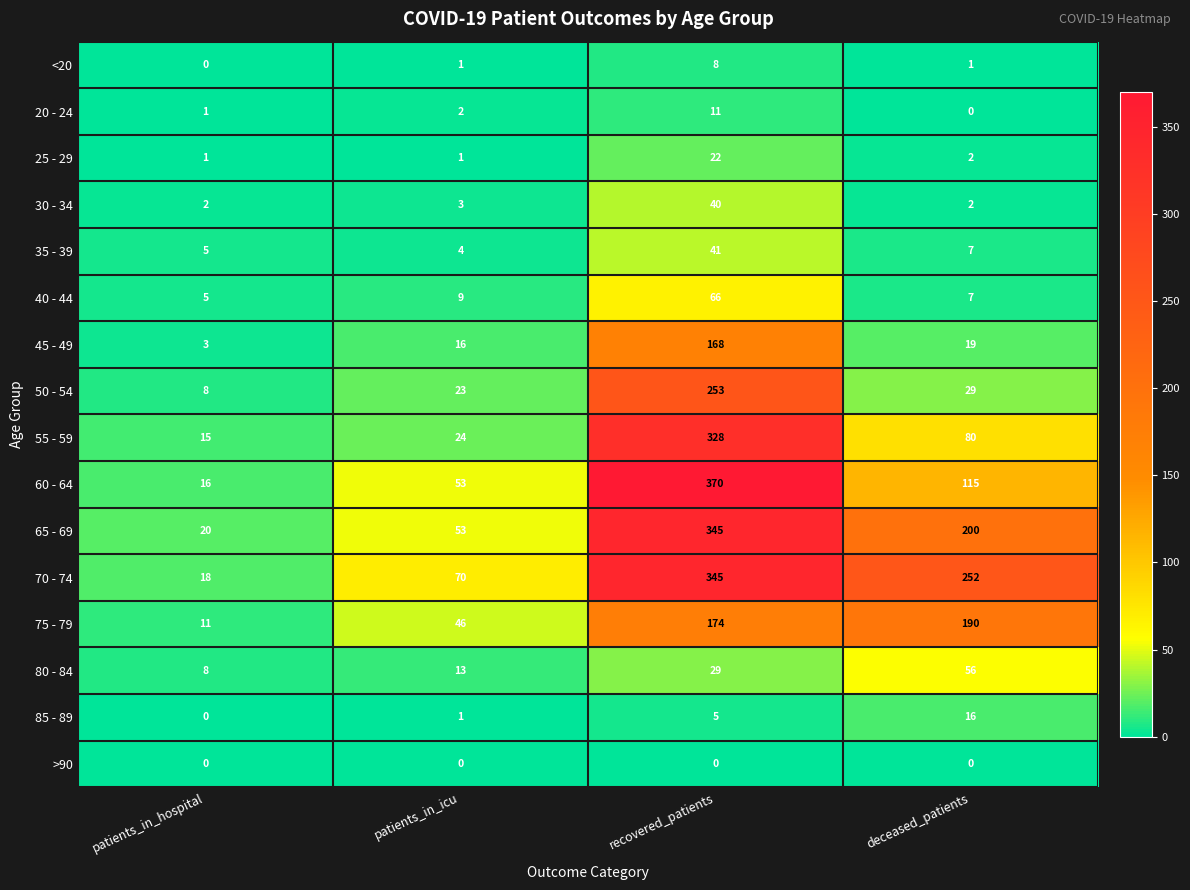

Which series has the largest total across all categories?

70 - 74